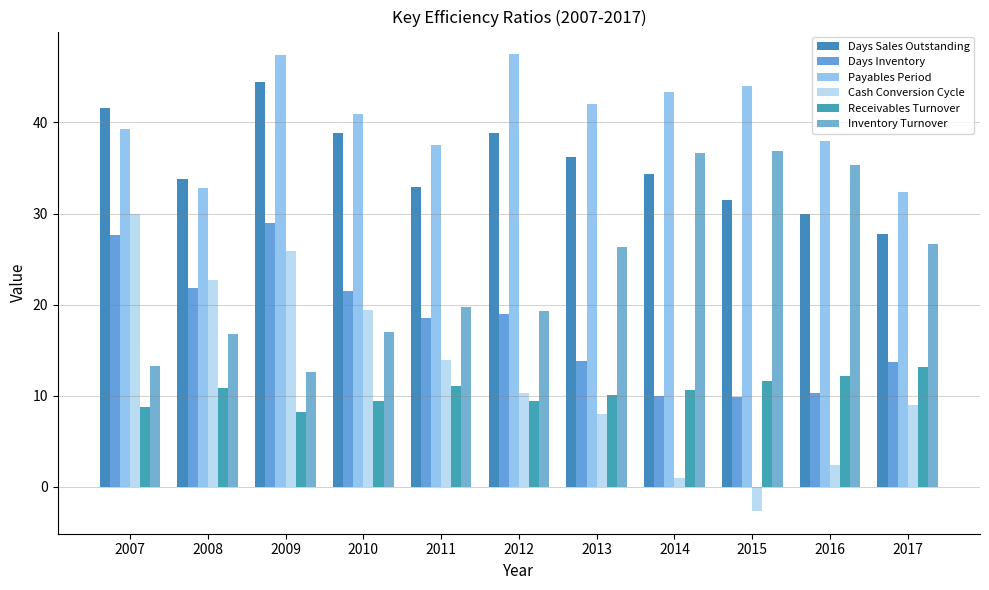

Which category has the lowest value in the Receivables Turnover series?

2009